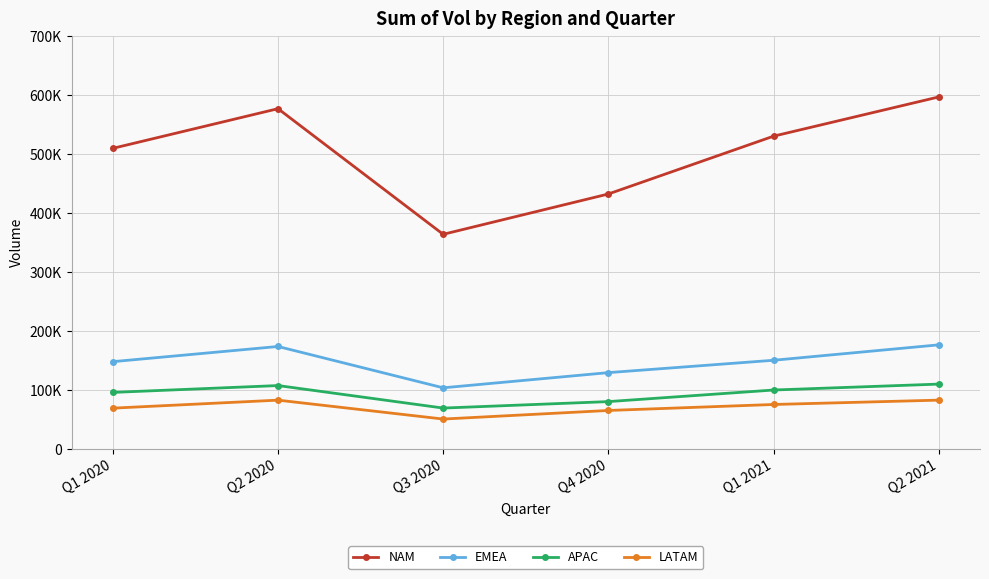

At which label is EMEA closest to 139937?

Q1 2020